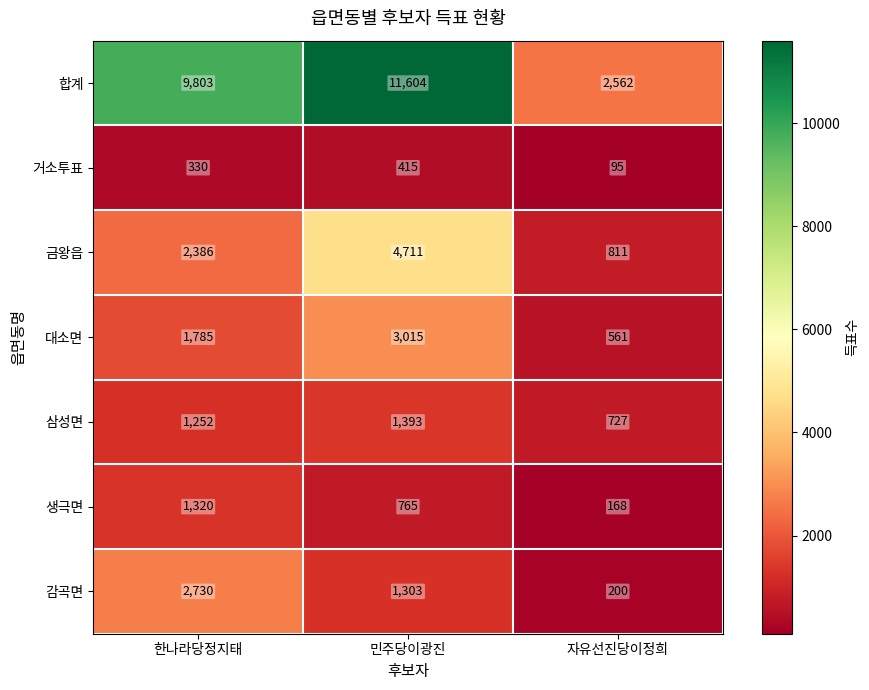

What is the difference between the 거소투표 values at 민주당이광진 and 자유선진당이정희?

320